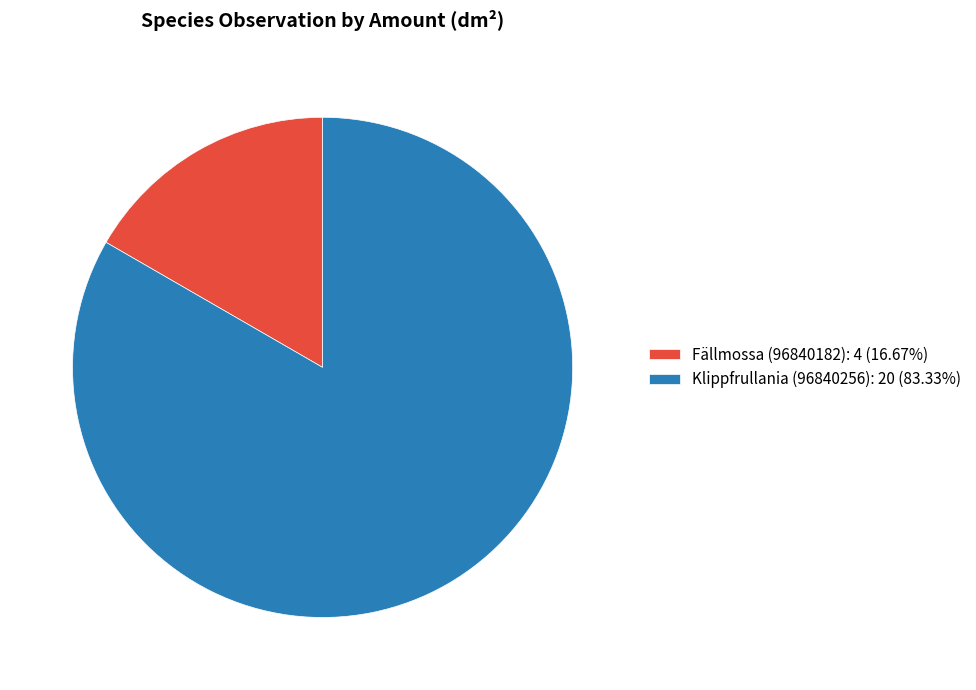

Is there any slice that represents more than half of the pie?

Yes